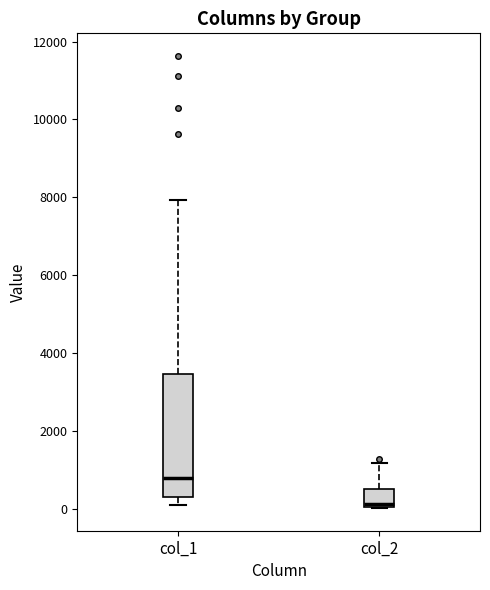

Where is the lower edge of the box for col_2 on the y-axis? The values are not printed on the chart, so give them approximately, as read against the axis.

0